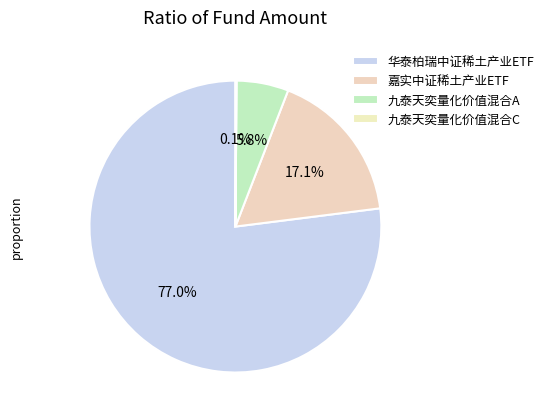

True or false: 嘉实中证稀土产业ETF accounts for 17% of the total.

True